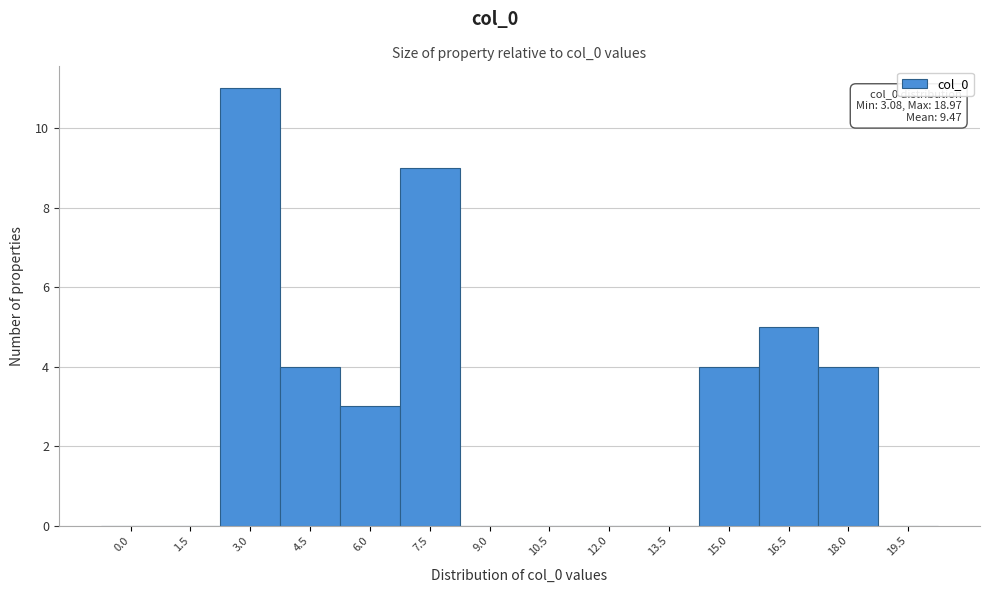

Reading left to right, transcribe all the data shown in this chart.

0.0=0	1.5=0	3.0=11	4.5=4	6.0=3	7.5=9	9.0=0	10.5=0	12.0=0	13.5=0	15.0=4	16.5=5	18.0=4	19.5=0